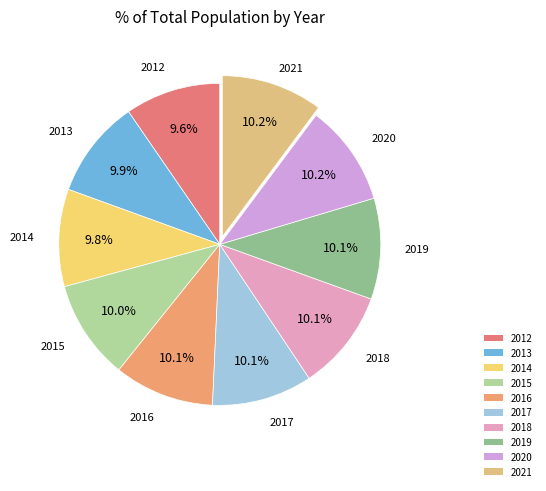

To the nearest percent, what percentage of the pie is 2018?

10%